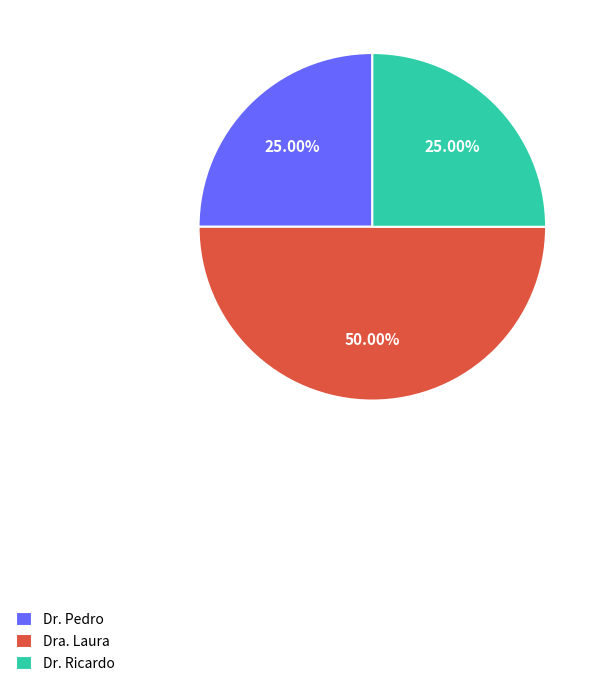

What portion of the pie excludes Dr. Ricardo?

75.0%